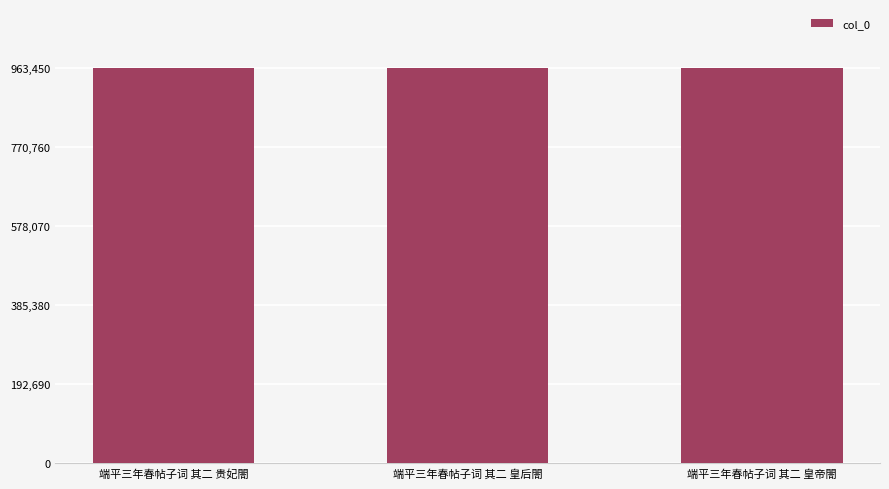

Count the number of data series in this chart.

1